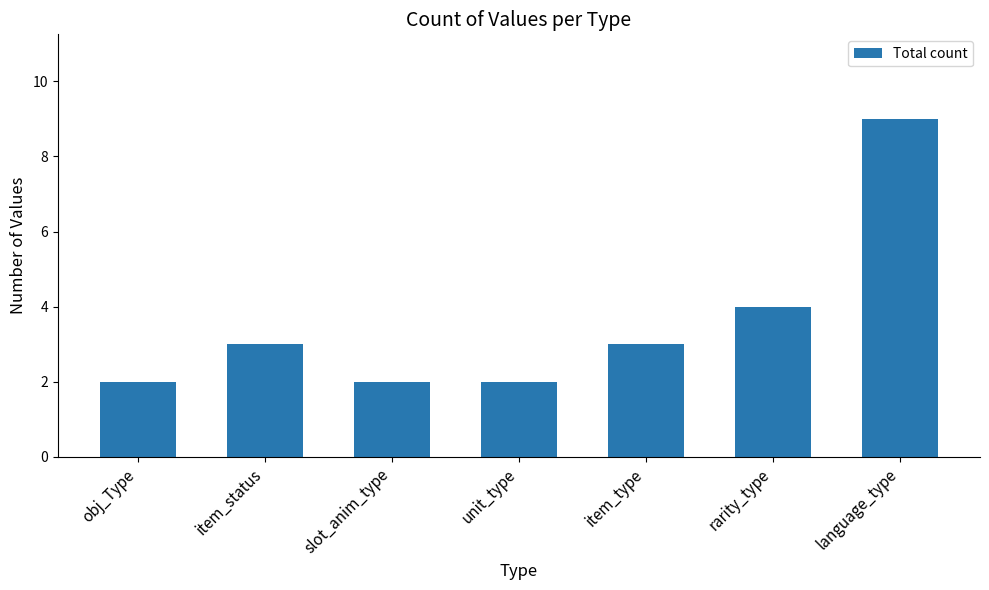

What is the approximate value at item_type?

3